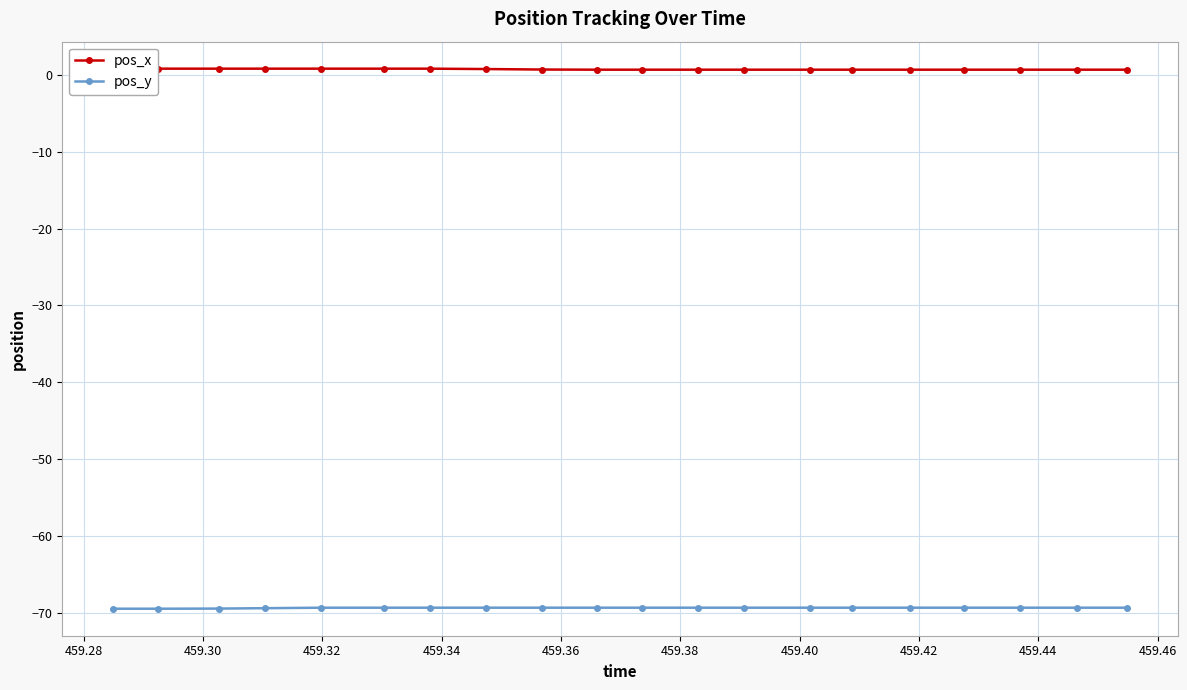

What is the difference between the second highest and second lowest values in the pos_y series?

0.1